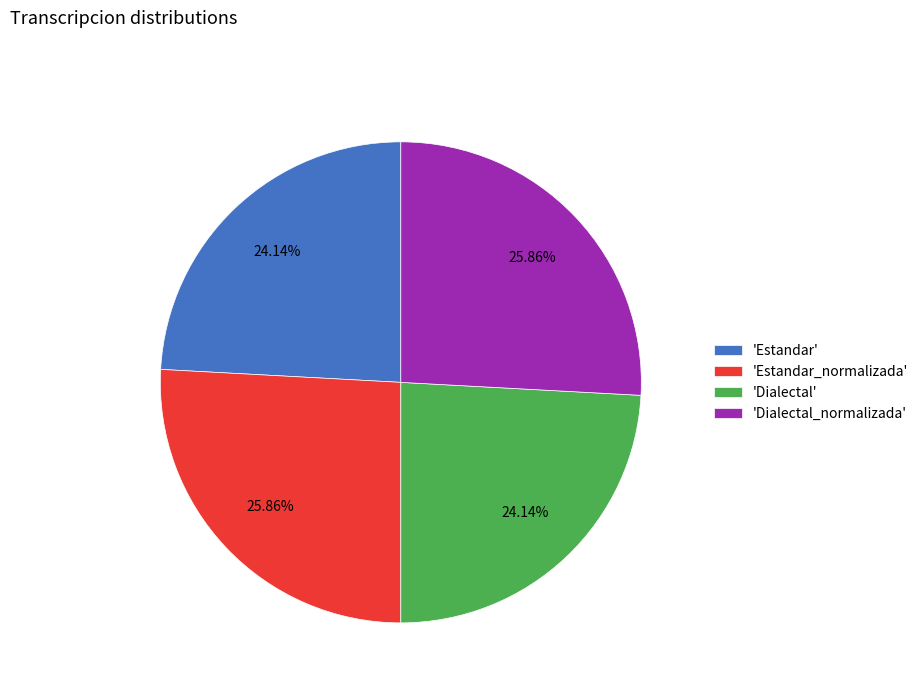

Does any single category account for the majority?

No